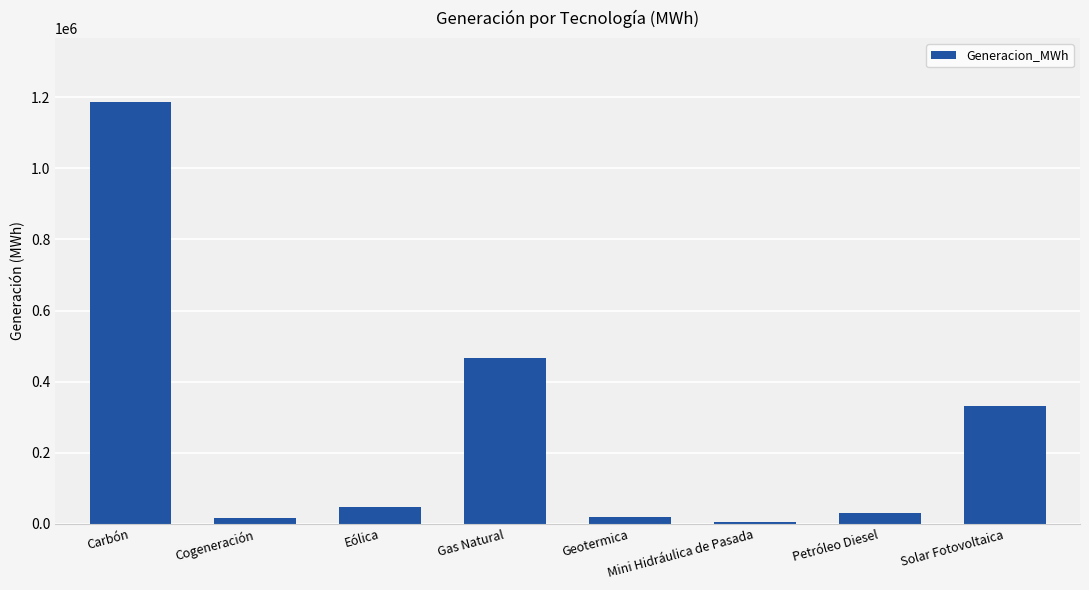

The chart shows a value of 30281.0 at Petróleo Diesel. True or false?

True